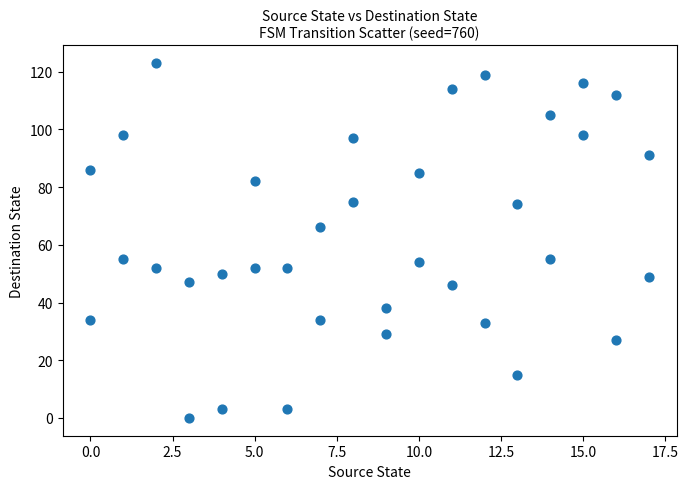

What is the range of X values (max minus min)?

17